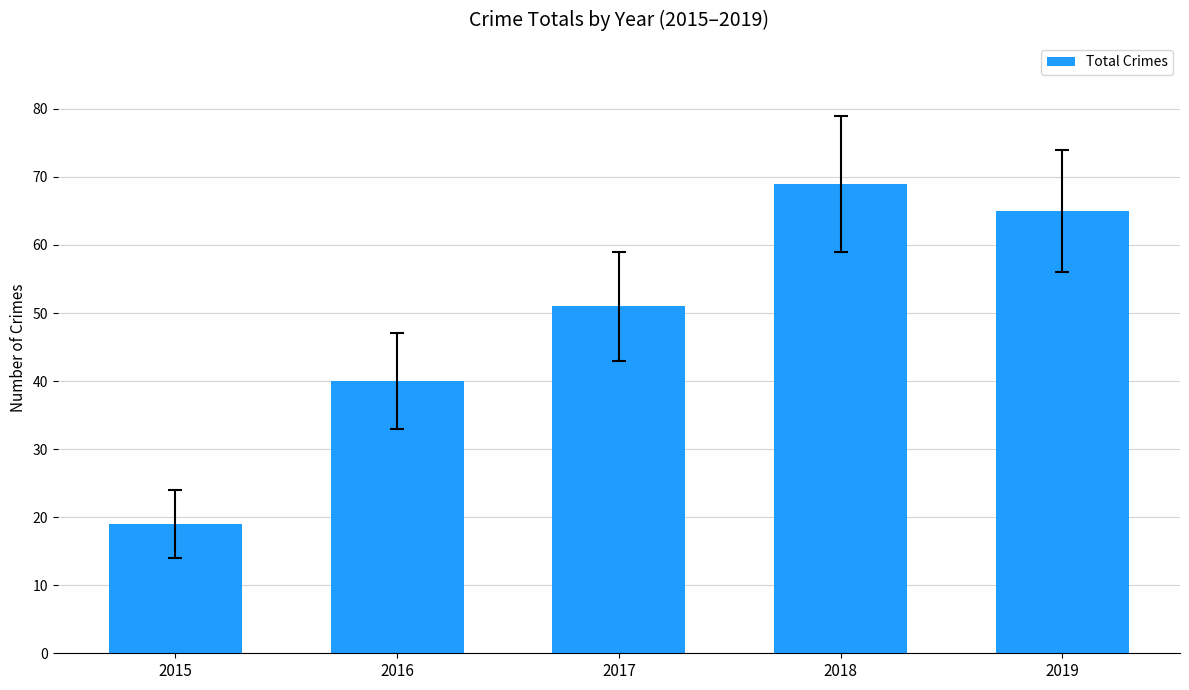

The chart shows a value of 90 at 2018. True or false?

False